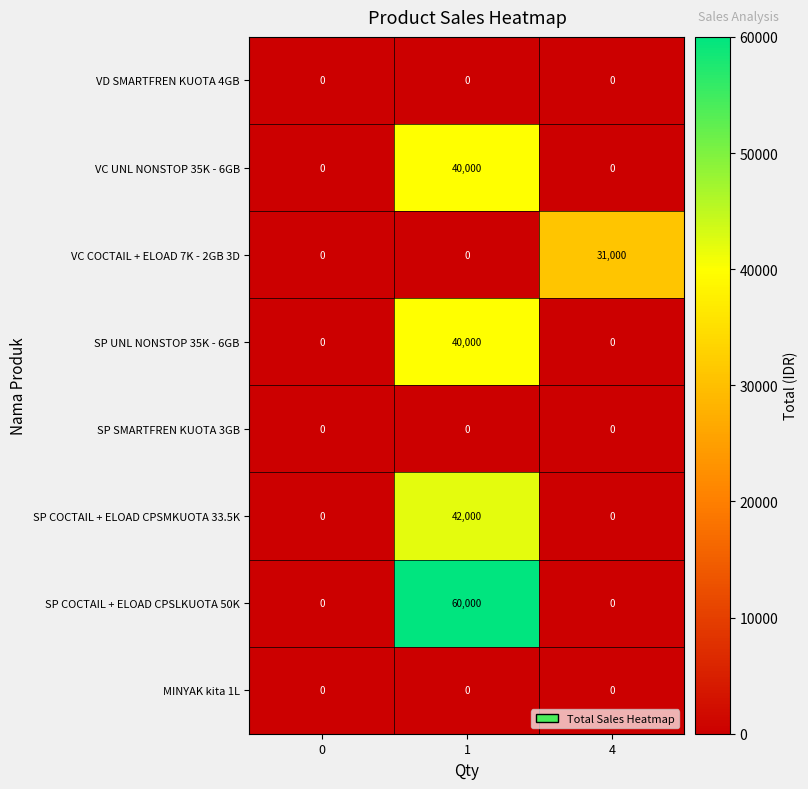

Is it true that SP COCTAIL + ELOAD CPSLKUOTA 50K equals -23167 at 4?

False